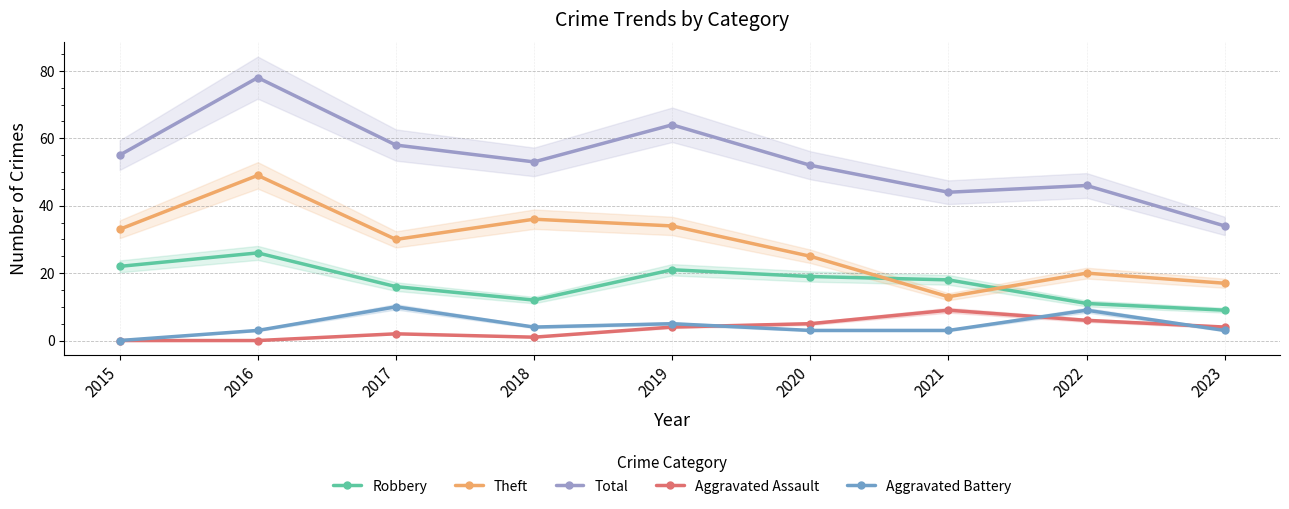

What is the total value across all series at 2019?

128